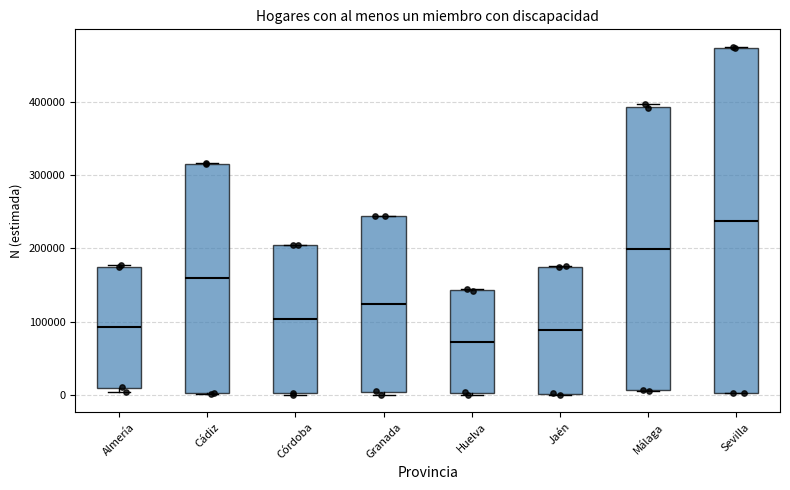

Which box's median line is the lowest?

Huelva